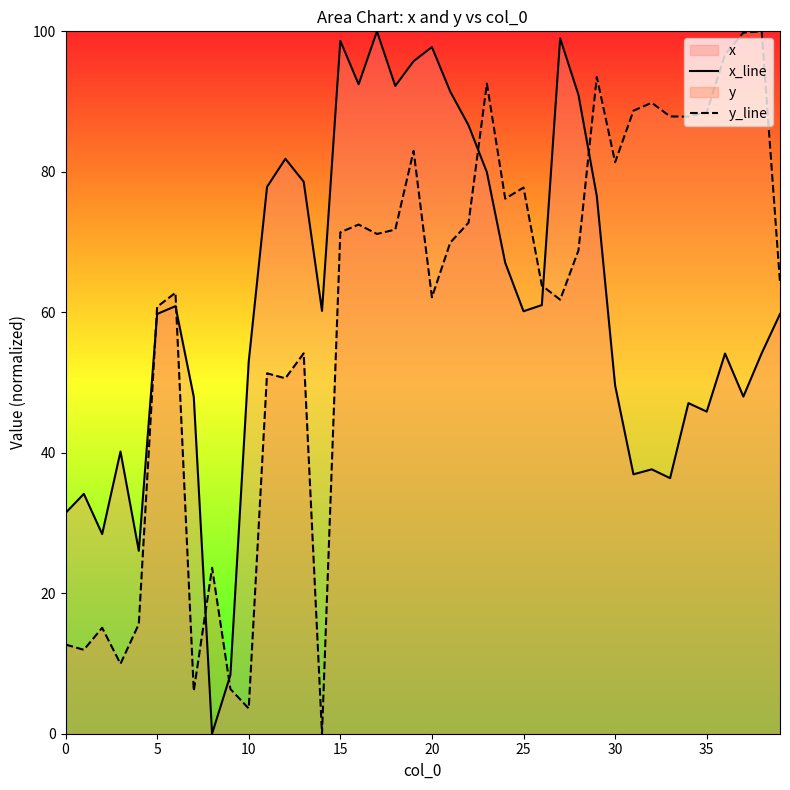

True or false: y_line and x_line intersect in this chart.

True